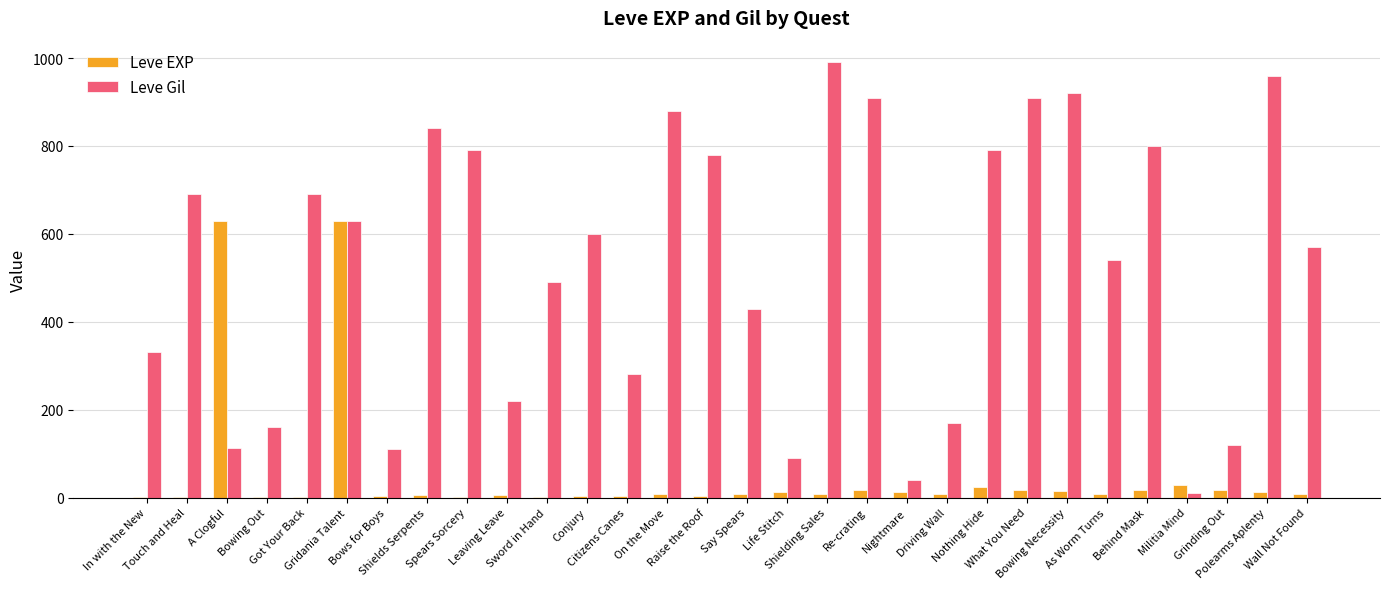

What is the average value of the Leve Gil series?

528